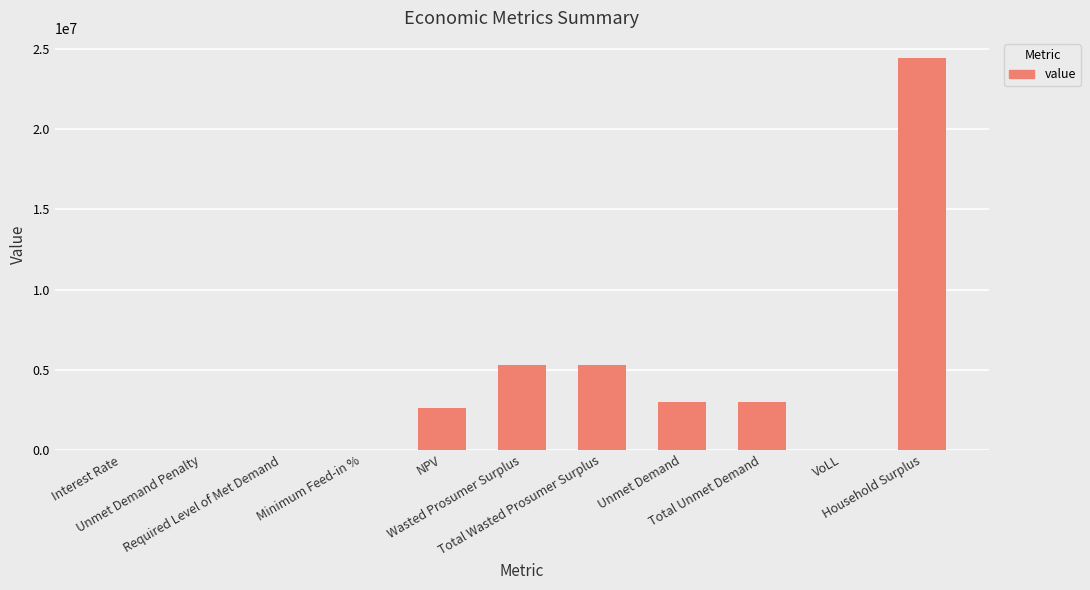

What is the change in value from Unmet Demand Penalty to Unmet Demand?

+2991009.6